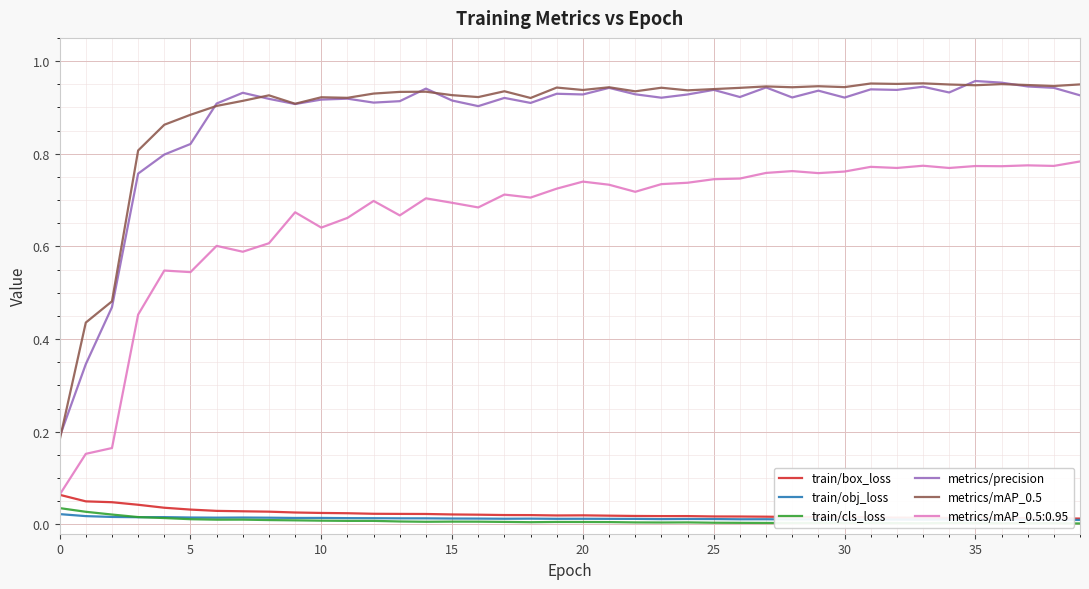

How many lines are shown in the chart?

6